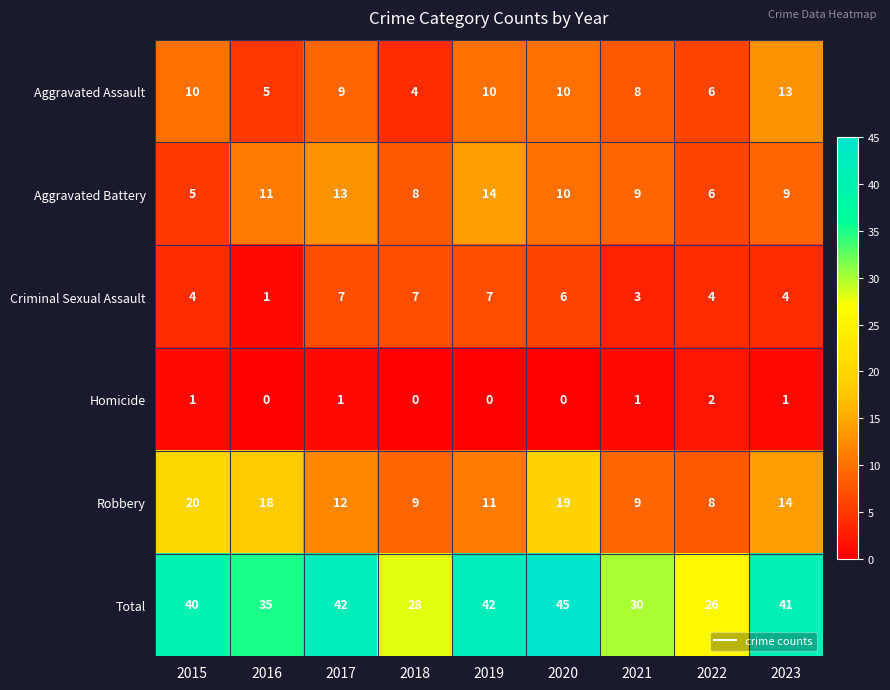

Is it true that Robbery equals 10 at 2020?

False